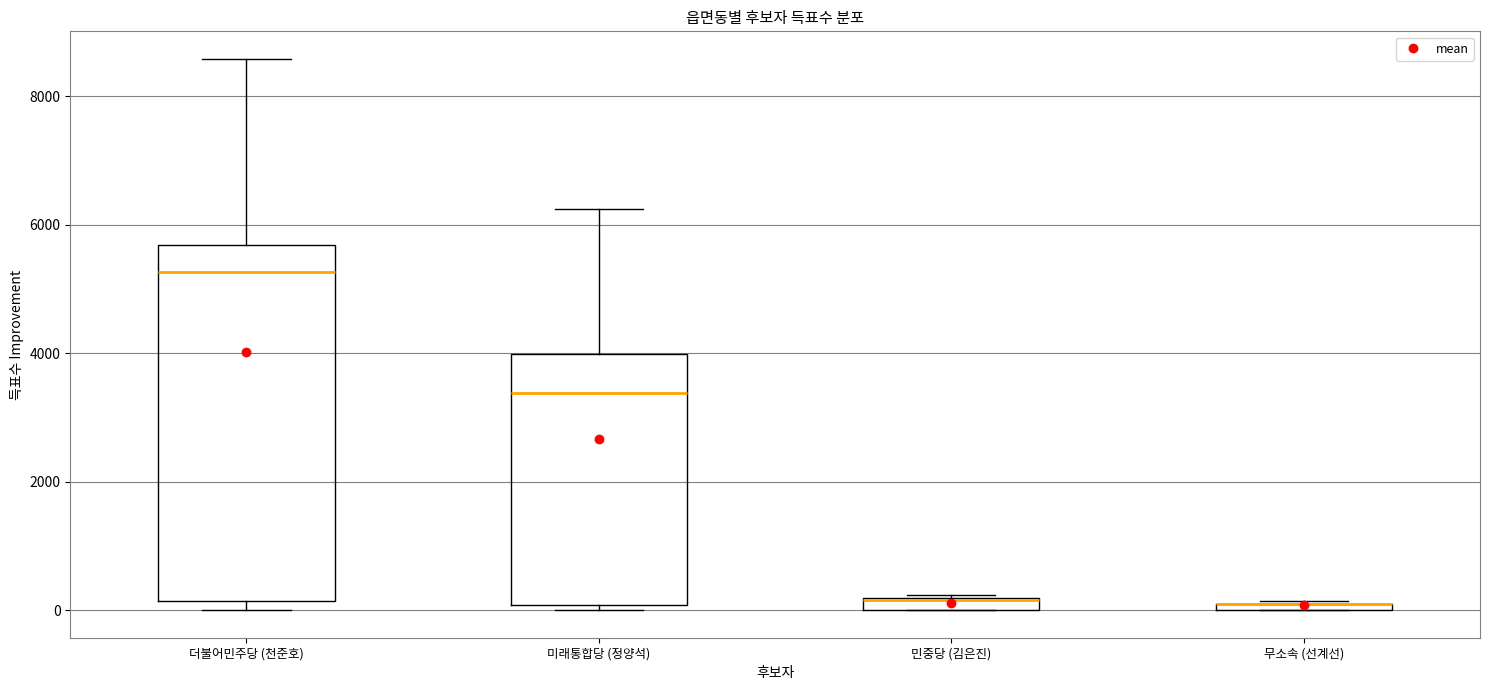

Where is the upper edge of the box for 더불어민주당 (천준호) on the y-axis? The values are not printed on the chart, so give them approximately, as read against the axis.

5600